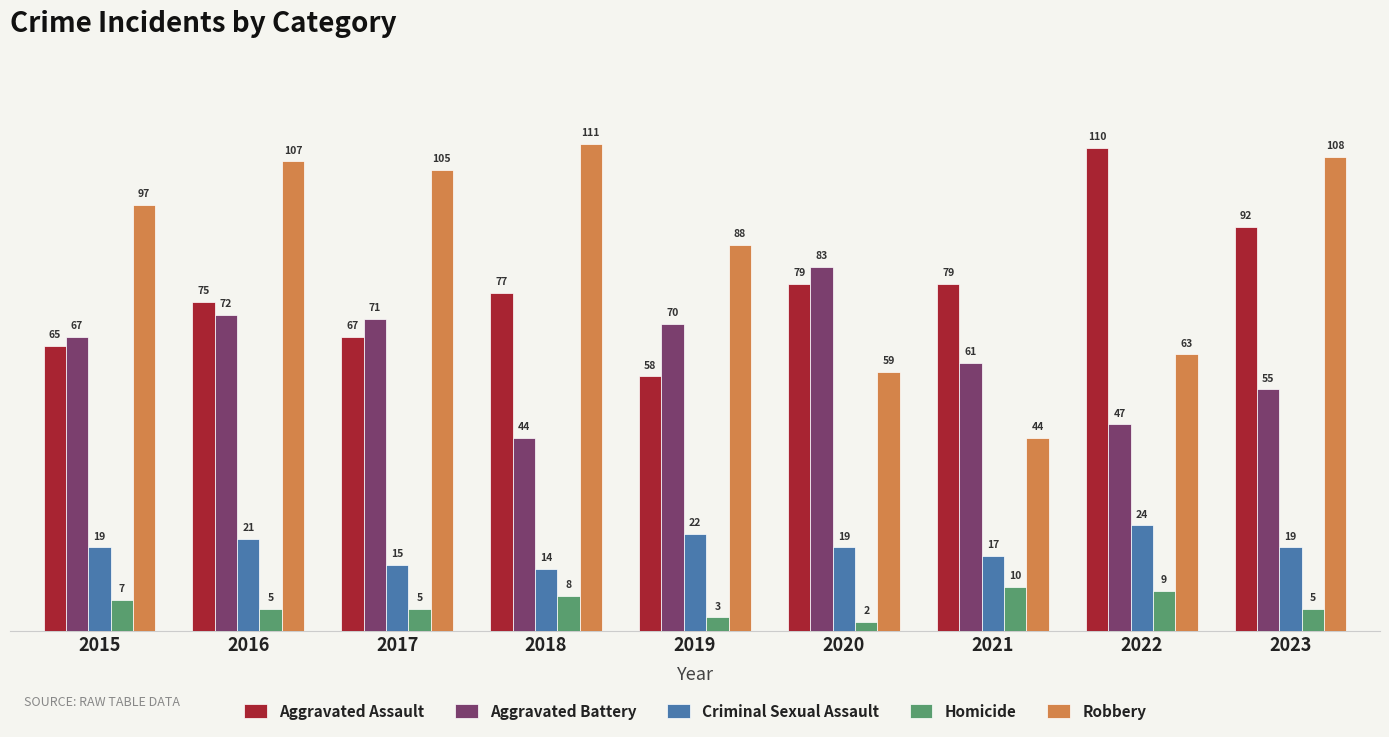

What is the value of the Aggravated Assault bar at the 3rd from the left?

67